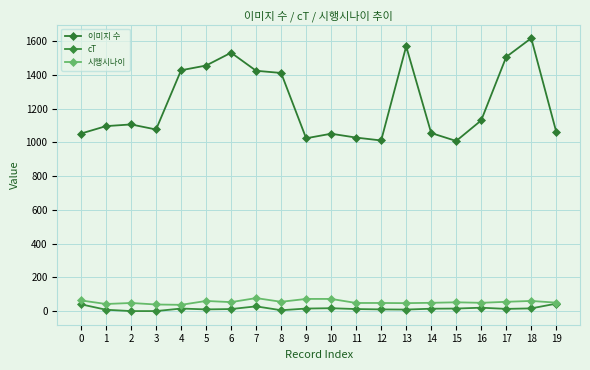

What is the difference between the highest and lowest values at 15?

993